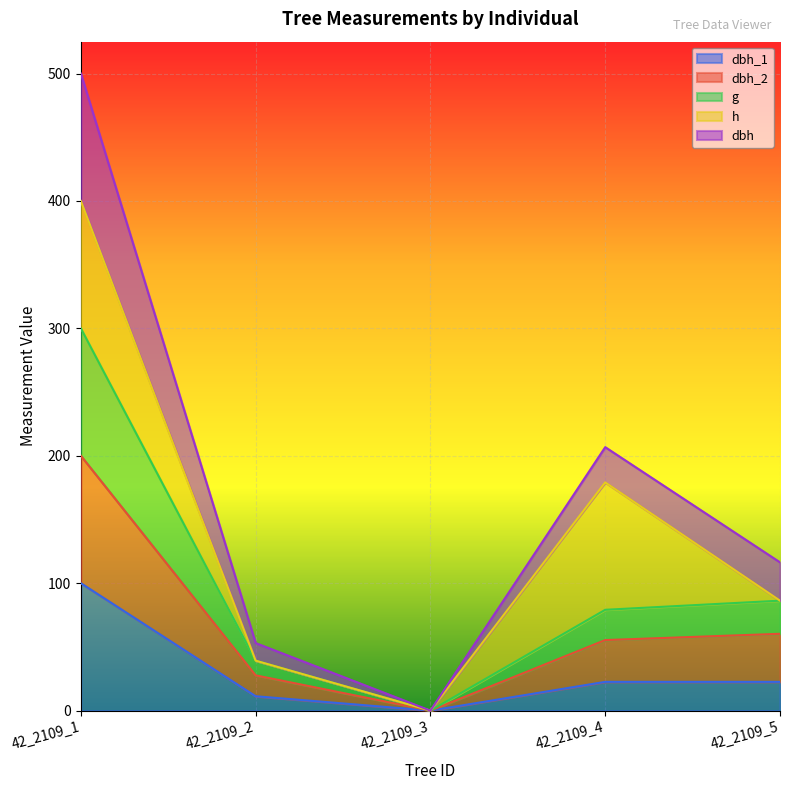

True or false: dbh_2 and dbh_1 cross at least once.

False